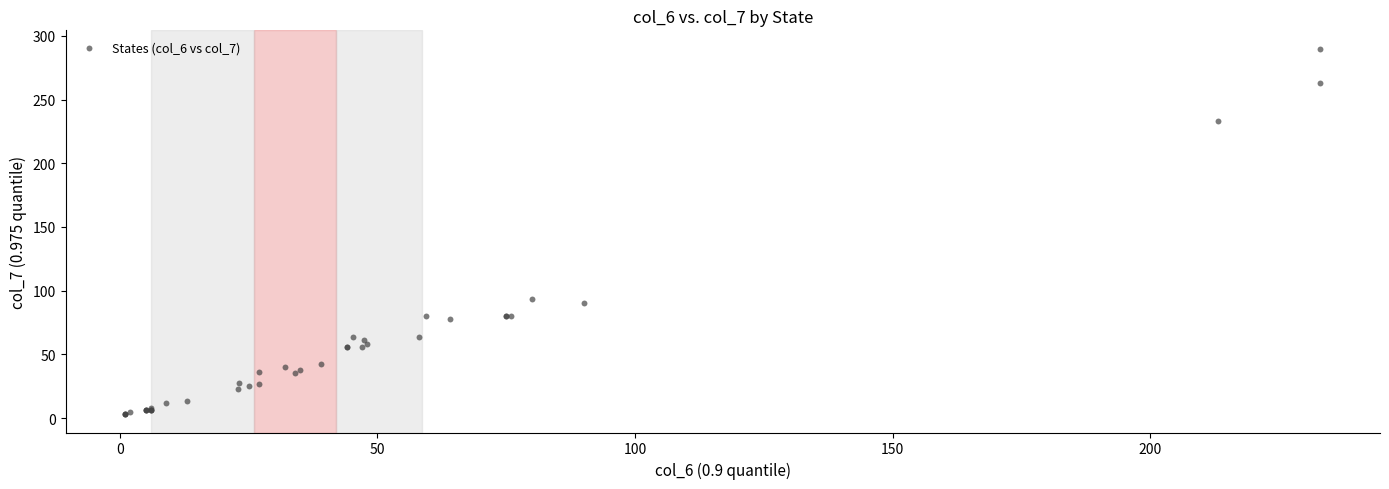

What Y value in the scatter plot is closest to 146?

93.7